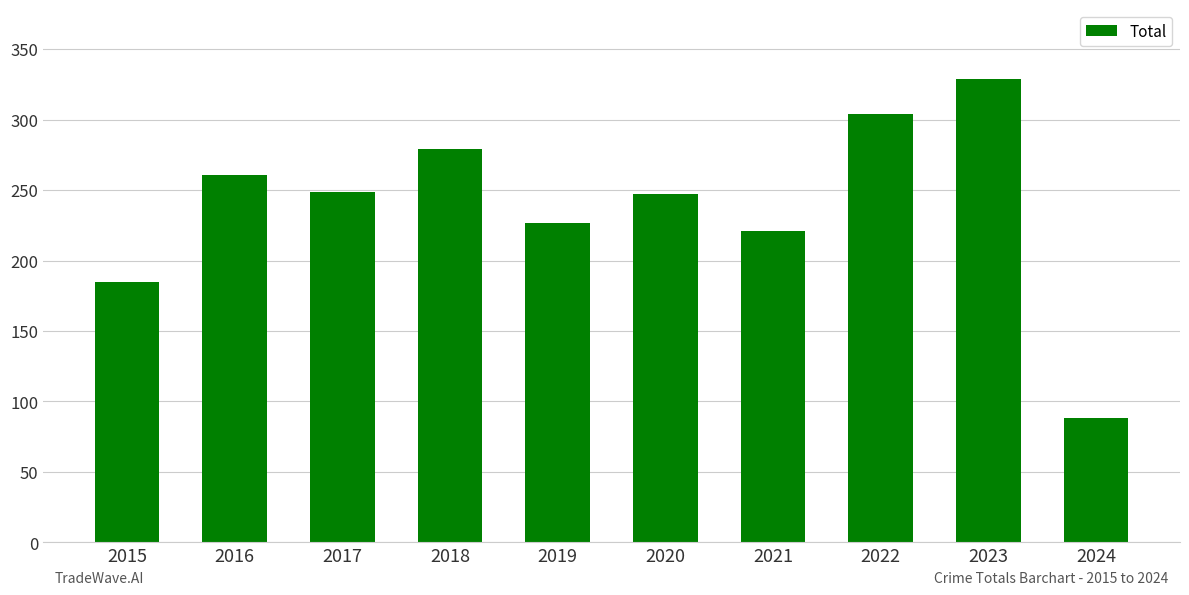

Is it true that the value at 2015 is 323?

False